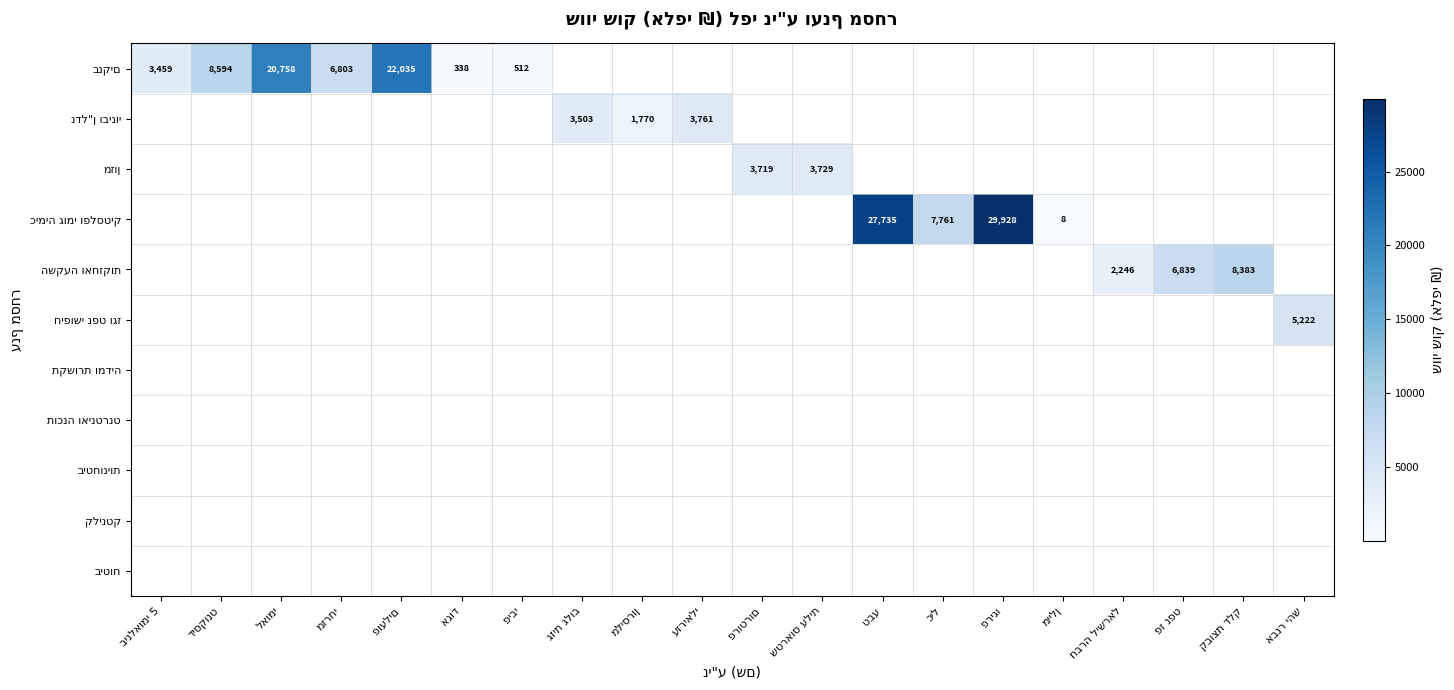

What is the greatest value displayed?

29928.3